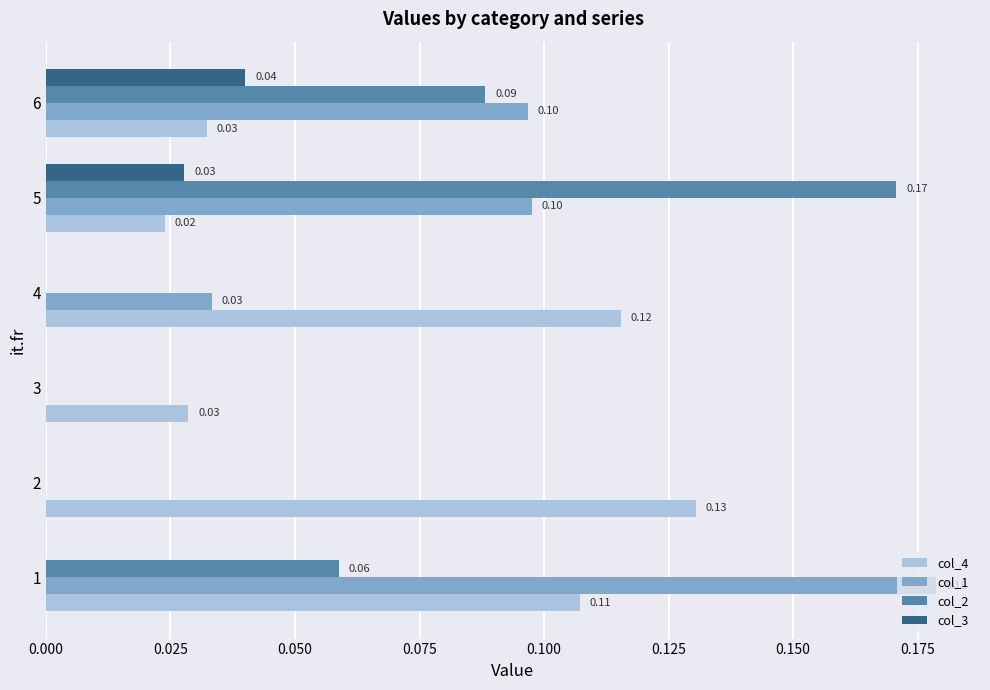

How many distinct data groups are displayed?

4